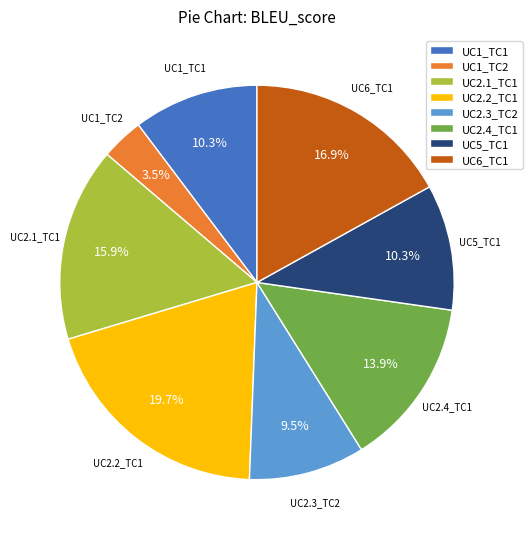

Which category has the smallest portion of the pie?

UC1_TC2